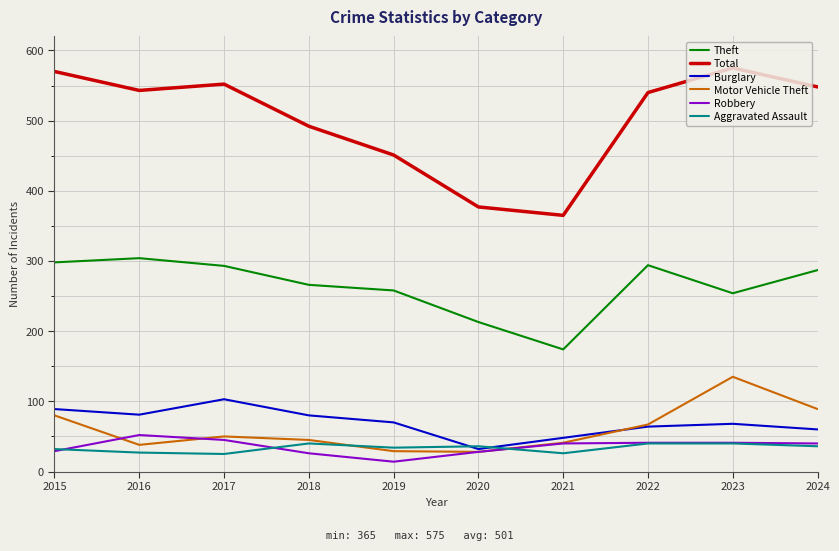

What is the average value of the Total series?

501